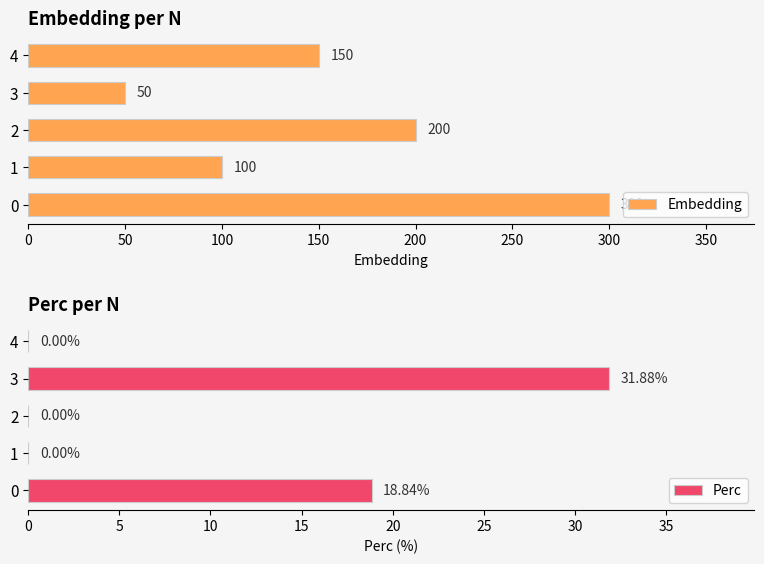

How many bars are there in each group?

2